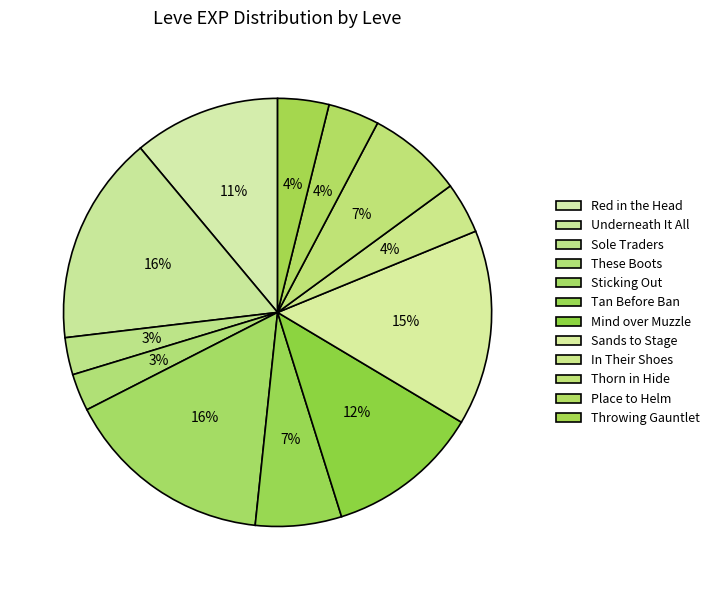

What is the change in value from These Boots to Sands to Stage?

+680